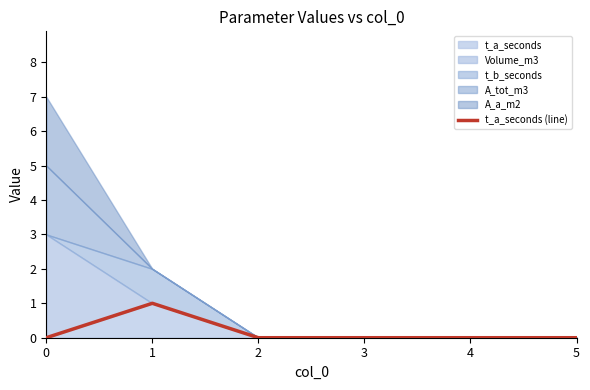

Count the values in the range 0 to 1.

6